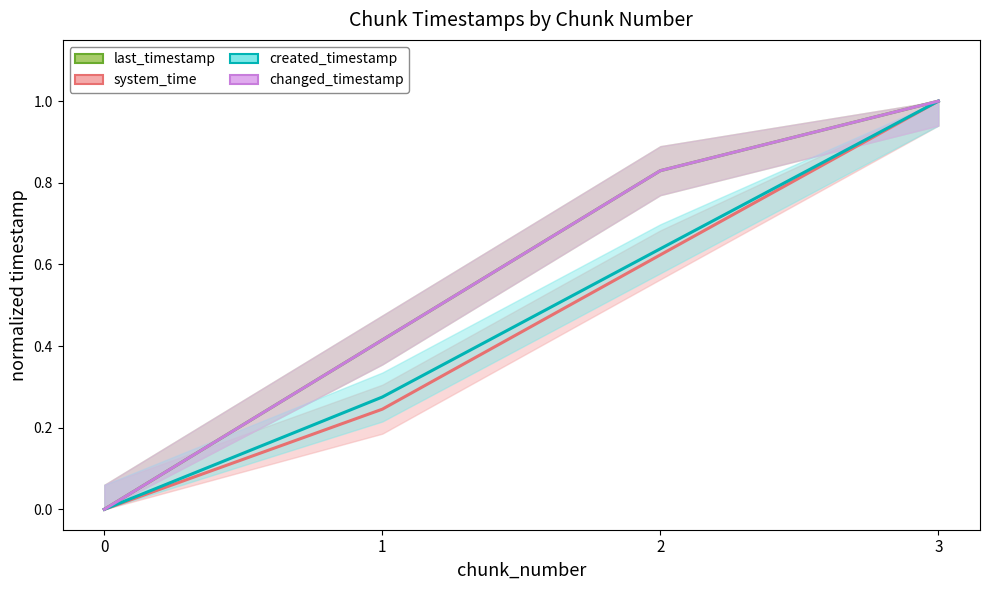

The last_timestamp series shows 0.8 at 2. True or false?

True